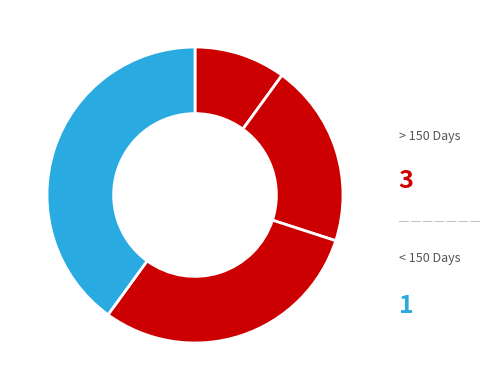

Count the number of slices in the pie.

4